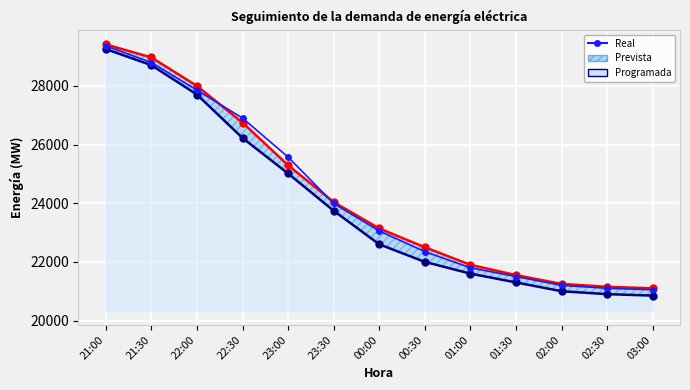

What is the difference between the values at 00:30 and 21:30?

6447